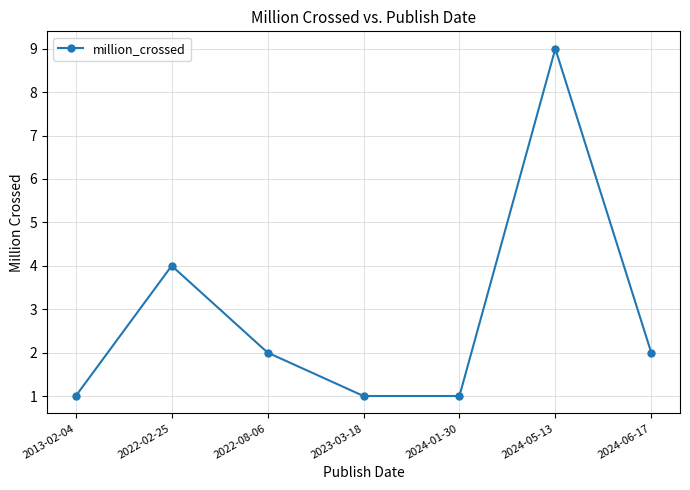

True or false: the data shows 9 at 2024-05-13.

True